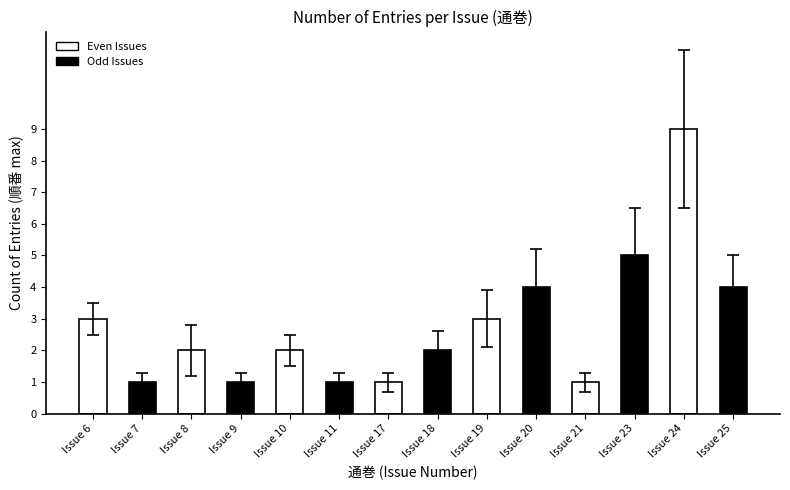

Which has a higher value, 4 or 1?

4